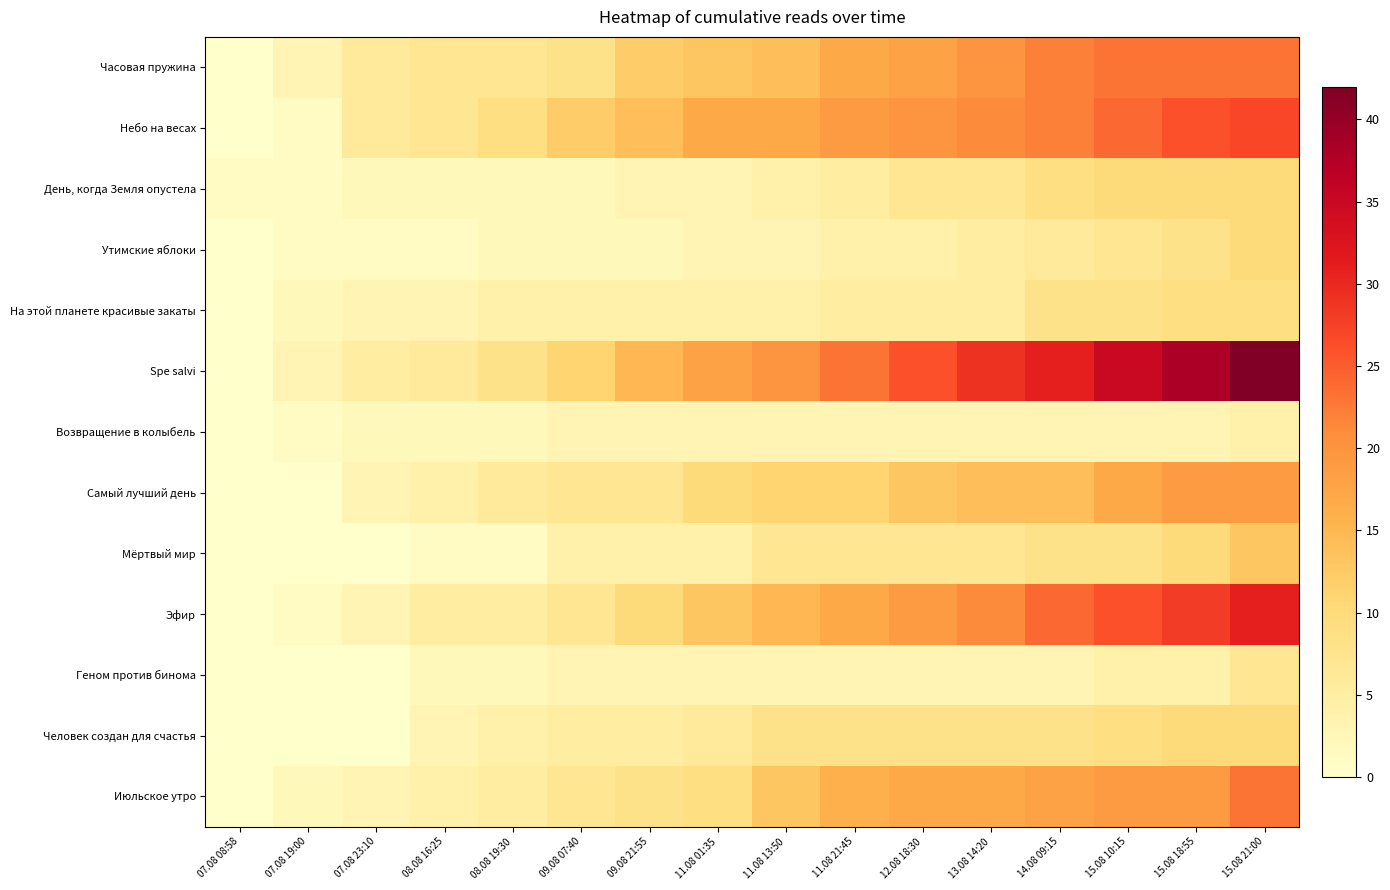

Reading right to left, list all the values displayed in this chart.

Часовая пружина: 15.08 21:00=23	15.08 18:55=23	15.08 10:15=23	14.08 09:15=22	13.08 14:20=20	12.08 18:30=18	11.08 21:45=17	11.08 13:50=14	11.08 01:35=13	09.08 21:55=12	09.08 07:40=8	08.08 19:30=7	08.08 16:25=7	07.08 23:10=6	07.08 19:00=3	07.08 08:58=0
Небо на весах: 15.08 21:00=27	15.08 18:55=26	15.08 10:15=24	14.08 09:15=22	13.08 14:20=21	12.08 18:30=20	11.08 21:45=19	11.08 13:50=17	11.08 01:35=17	09.08 21:55=14	09.08 07:40=12	08.08 19:30=9	08.08 16:25=7	07.08 23:10=6	07.08 19:00=1	07.08 08:58=0
День, когда Земля опустела: 15.08 21:00=10	15.08 18:55=10	15.08 10:15=10	14.08 09:15=9	13.08 14:20=7	12.08 18:30=7	11.08 21:45=5	11.08 13:50=4	11.08 01:35=3	09.08 21:55=3	09.08 07:40=2	08.08 19:30=2	08.08 16:25=2	07.08 23:10=2	07.08 19:00=1	07.08 08:58=1
Утимские яблоки: 15.08 21:00=10	15.08 18:55=8	15.08 10:15=7	14.08 09:15=6	13.08 14:20=5	12.08 18:30=4	11.08 21:45=4	11.08 13:50=3	11.08 01:35=3	09.08 21:55=2	09.08 07:40=2	08.08 19:30=2	08.08 16:25=1	07.08 23:10=1	07.08 19:00=1	07.08 08:58=0
На этой планете красивые закаты: 15.08 21:00=9	15.08 18:55=9	15.08 10:15=8	14.08 09:15=8	13.08 14:20=5	12.08 18:30=5	11.08 21:45=5	11.08 13:50=4	11.08 01:35=4	09.08 21:55=4	09.08 07:40=4	08.08 19:30=4	08.08 16:25=3	07.08 23:10=3	07.08 19:00=2	07.08 08:58=0
Spe salvi: 15.08 21:00=42	15.08 18:55=38	15.08 10:15=35	14.08 09:15=31	13.08 14:20=29	12.08 18:30=26	11.08 21:45=23	11.08 13:50=20	11.08 01:35=18	09.08 21:55=15	09.08 07:40=11	08.08 19:30=8	08.08 16:25=6	07.08 23:10=5	07.08 19:00=3	07.08 08:58=0
Возвращение в колыбель: 15.08 21:00=4	15.08 18:55=3	15.08 10:15=3	14.08 09:15=3	13.08 14:20=3	12.08 18:30=3	11.08 21:45=3	11.08 13:50=3	11.08 01:35=3	09.08 21:55=3	09.08 07:40=3	08.08 19:30=2	08.08 16:25=2	07.08 23:10=2	07.08 19:00=1	07.08 08:58=0
Самый лучший день: 15.08 21:00=19	15.08 18:55=19	15.08 10:15=17	14.08 09:15=14	13.08 14:20=14	12.08 18:30=13	11.08 21:45=11	11.08 13:50=11	11.08 01:35=10	09.08 21:55=7	09.08 07:40=7	08.08 19:30=6	08.08 16:25=4	07.08 23:10=3	07.08 19:00=0	07.08 08:58=0
Мёртвый мир: 15.08 21:00=13	15.08 18:55=10	15.08 10:15=8	14.08 09:15=8	13.08 14:20=7	12.08 18:30=7	11.08 21:45=7	11.08 13:50=7	11.08 01:35=4	09.08 21:55=4	09.08 07:40=4	08.08 19:30=1	08.08 16:25=1	07.08 23:10=0	07.08 19:00=0	07.08 08:58=0
Эфир: 15.08 21:00=31	15.08 18:55=28	15.08 10:15=26	14.08 09:15=24	13.08 14:20=21	12.08 18:30=19	11.08 21:45=17	11.08 13:50=15	11.08 01:35=13	09.08 21:55=10	09.08 07:40=7	08.08 19:30=5	08.08 16:25=5	07.08 23:10=3	07.08 19:00=1	07.08 08:58=0
Геном против бинома: 15.08 21:00=7	15.08 18:55=4	15.08 10:15=4	14.08 09:15=3	13.08 14:20=3	12.08 18:30=3	11.08 21:45=3	11.08 13:50=3	11.08 01:35=3	09.08 21:55=3	09.08 07:40=3	08.08 19:30=2	08.08 16:25=2	07.08 23:10=0	07.08 19:00=0	07.08 08:58=0
Человек создан для счастья: 15.08 21:00=10	15.08 18:55=10	15.08 10:15=9	14.08 09:15=8	13.08 14:20=8	12.08 18:30=8	11.08 21:45=8	11.08 13:50=8	11.08 01:35=6	09.08 21:55=5	09.08 07:40=5	08.08 19:30=4	08.08 16:25=3	07.08 23:10=0	07.08 19:00=0	07.08 08:58=0
Июльское утро: 15.08 21:00=23	15.08 18:55=19	15.08 10:15=19	14.08 09:15=18	13.08 14:20=17	12.08 18:30=17	11.08 21:45=16	11.08 13:50=13	11.08 01:35=9	09.08 21:55=8	09.08 07:40=7	08.08 19:30=5	08.08 16:25=4	07.08 23:10=3	07.08 19:00=2	07.08 08:58=0